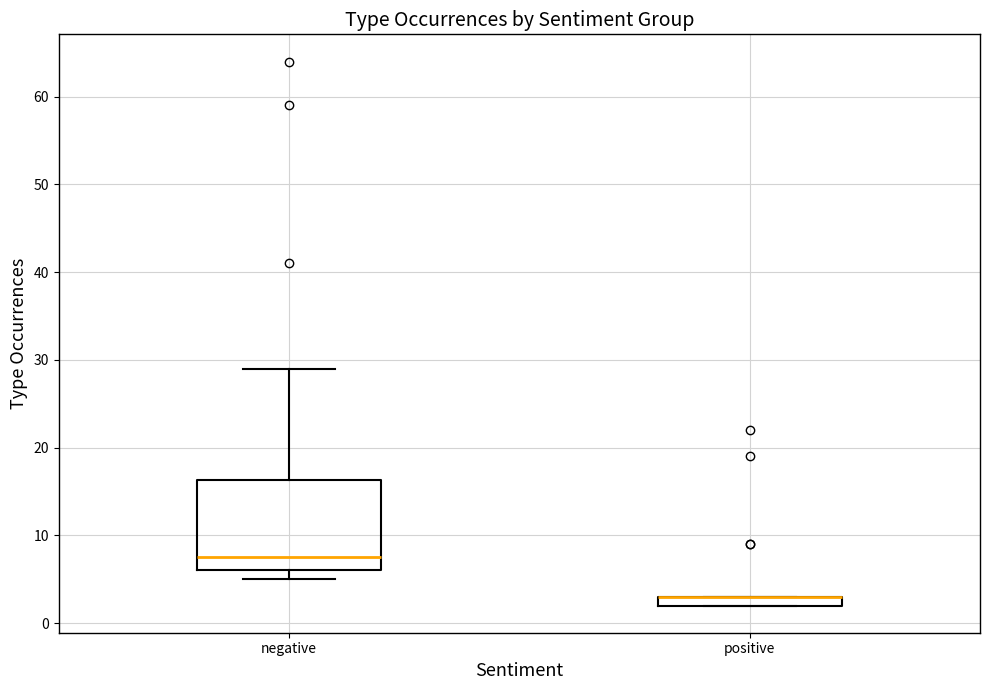

Where is the lower edge of the box for negative on the y-axis? The values are not printed on the chart, so give them approximately, as read against the axis.

6